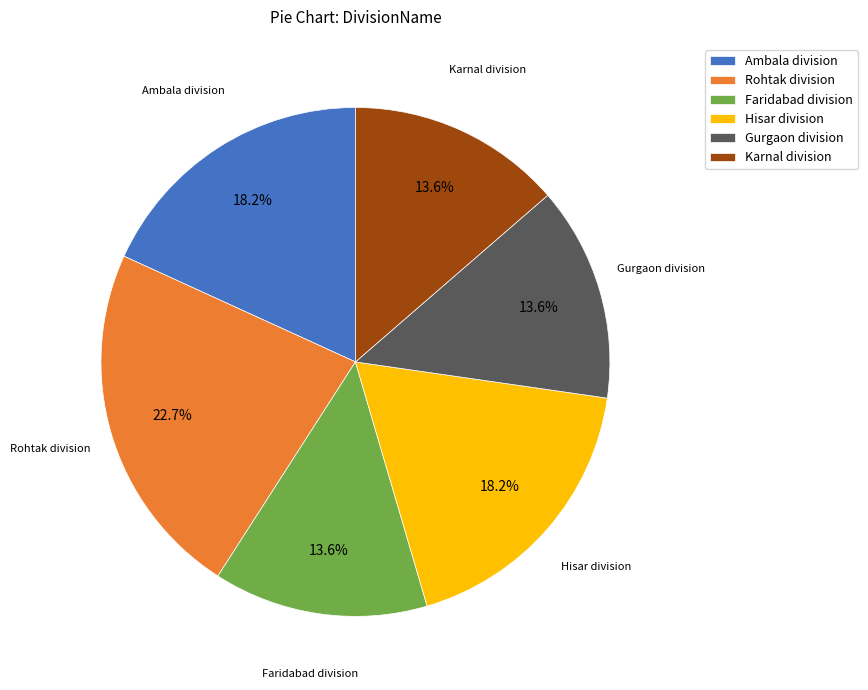

What is the ratio of the value at Ambala division to the value at Faridabad division?

1.3